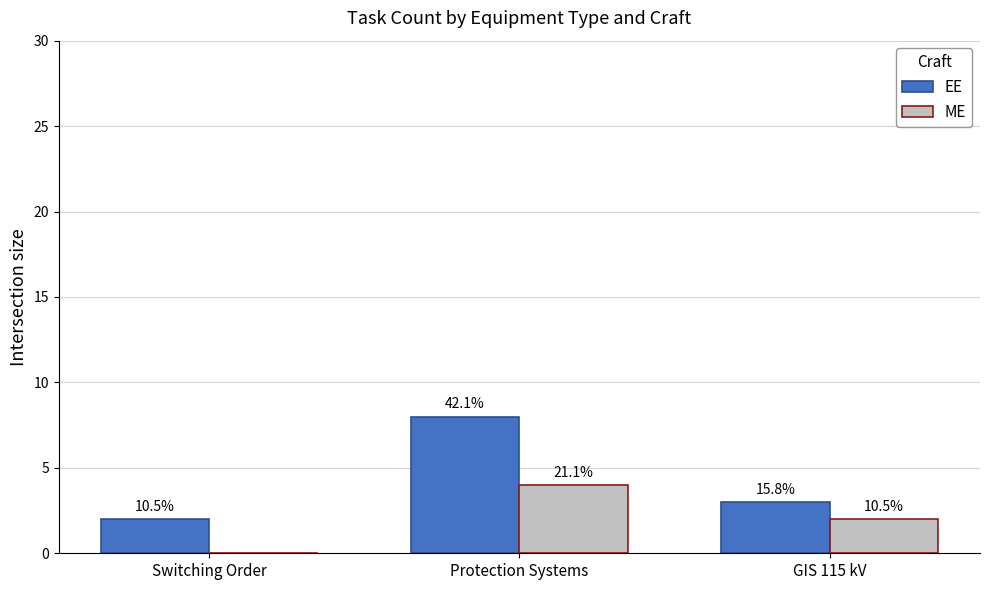

What are all the series names shown in the legend?

EE, ME